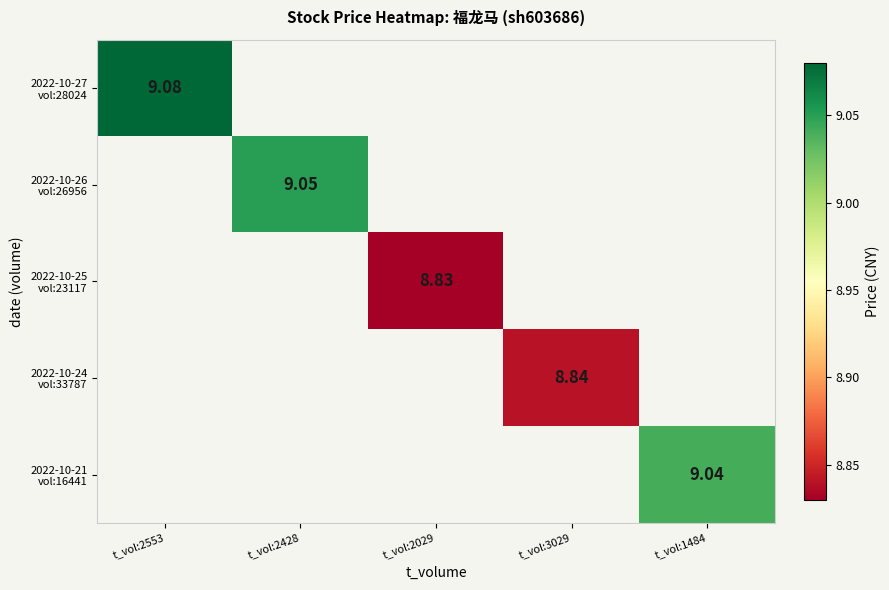

Which series has the largest range (max minus min)?

2022-10-27 vol:28024